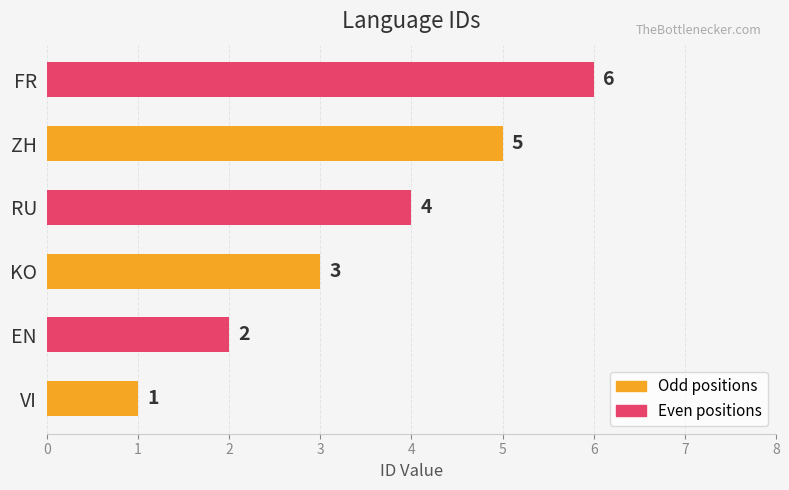

How many data points are less than 4?

3